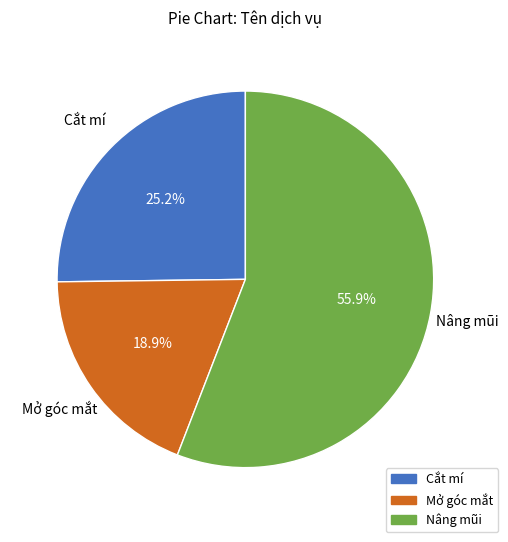

Which has a higher value, Cắt mí or Nâng mũi?

Nâng mũi